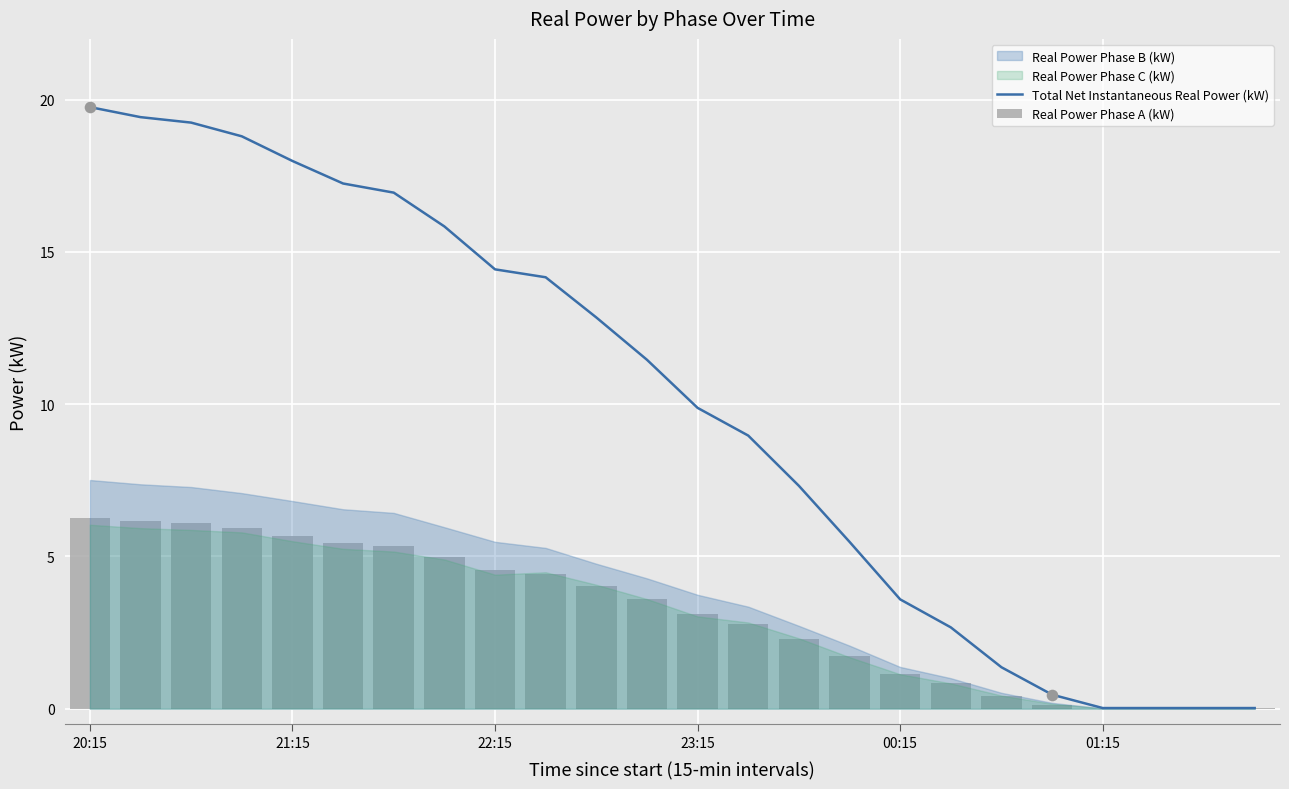

What is the total value across all series at 19?

0.6